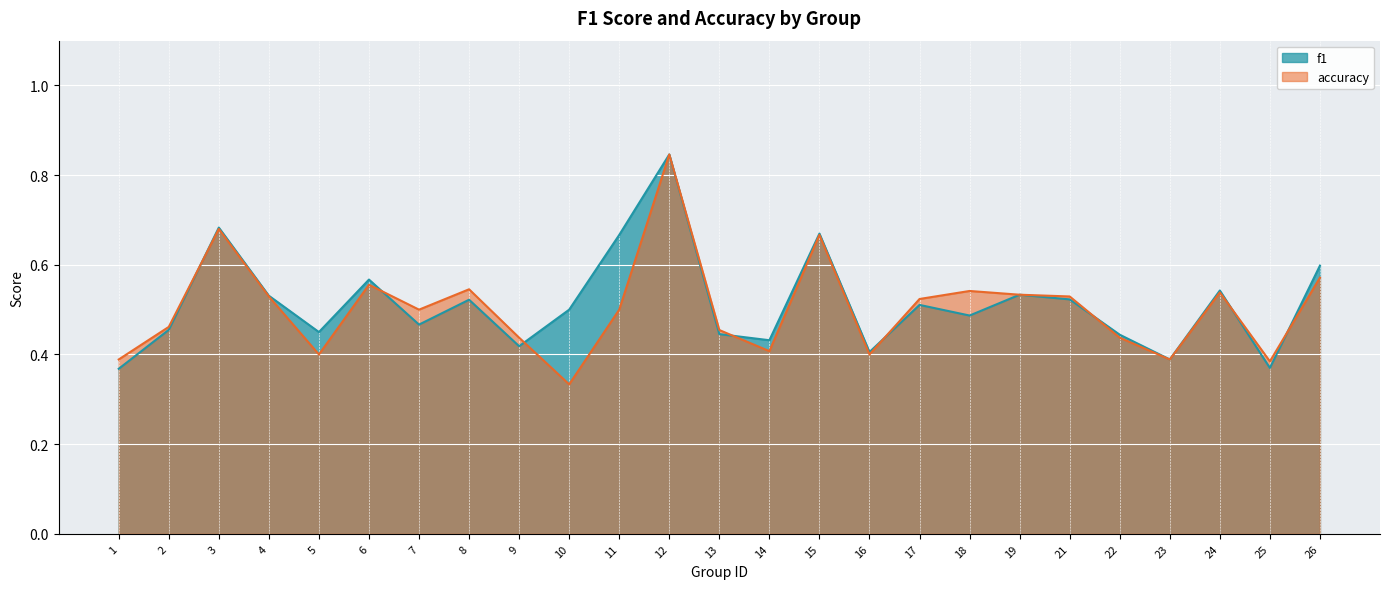

Where do accuracy and f1 first cross each other?

2 and 3